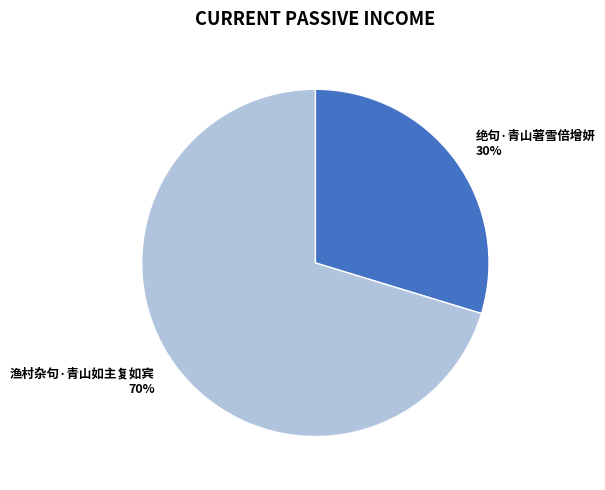

Which category accounts for the majority?

渔村杂句·青山如主复如宾